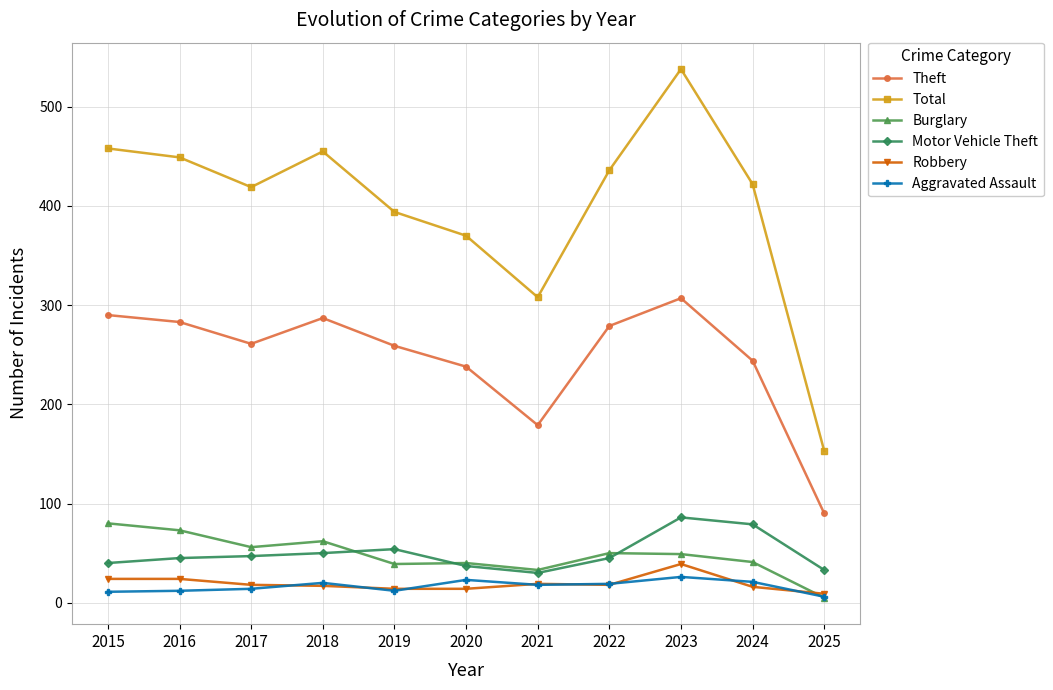

The value of Burglary at 2021 is 33. True or false?

True